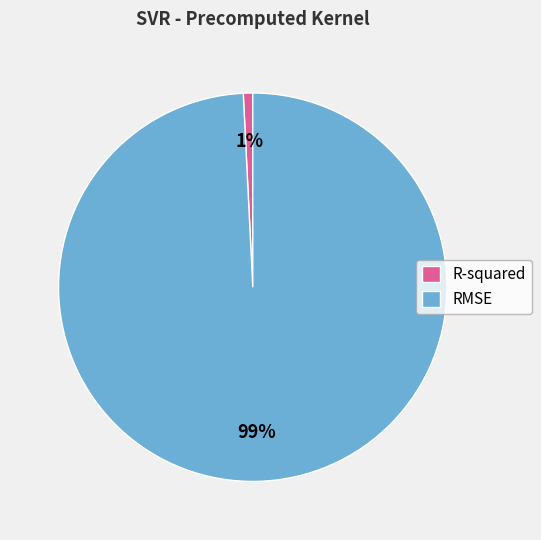

The R-squared slice represents 1% of the pie. True or false?

True